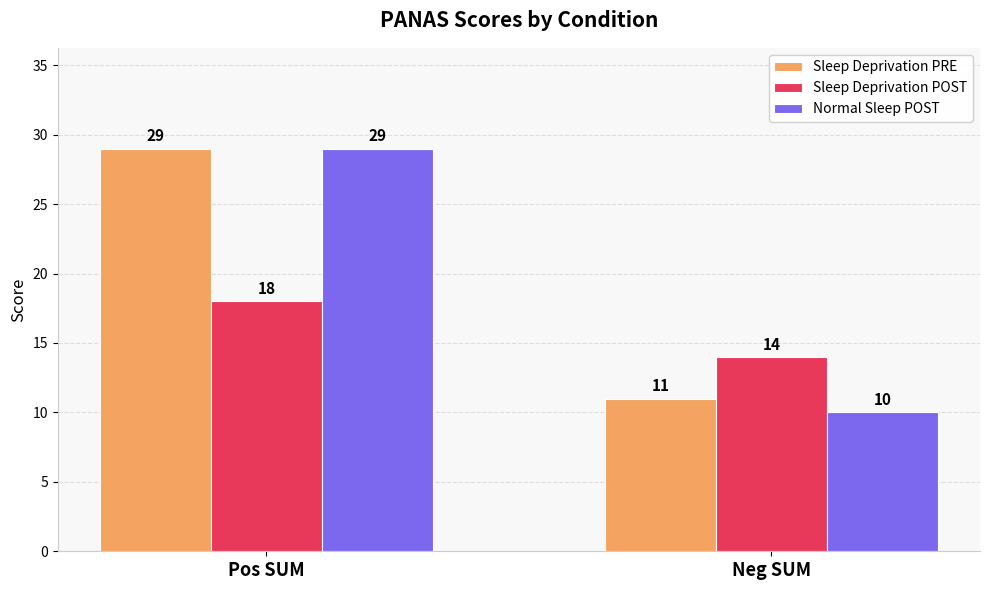

How many data points in Sleep Deprivation PRE are less than 29?

1